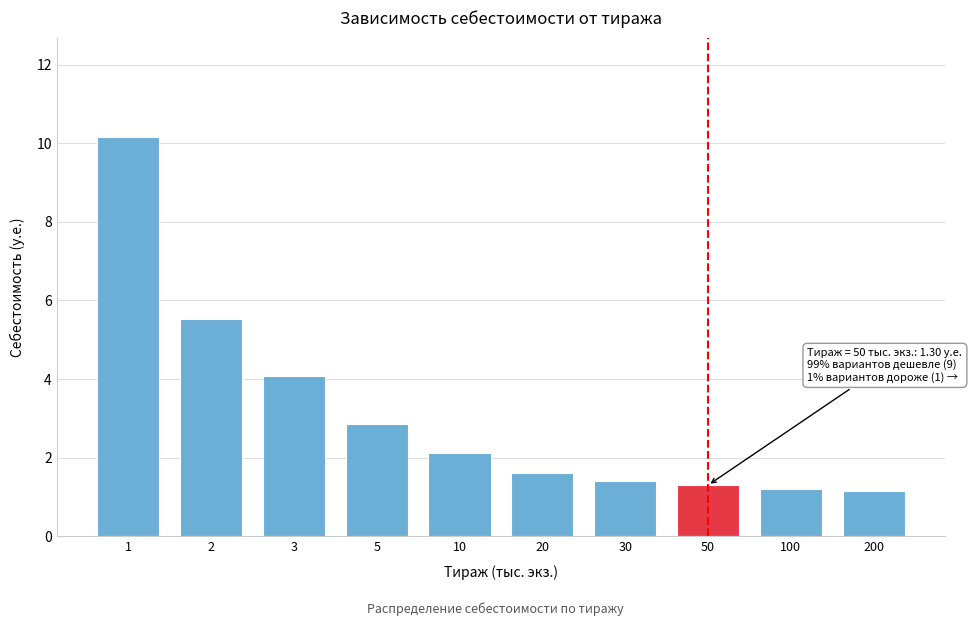

What is the value of the 3rd bar from the left?

4.1